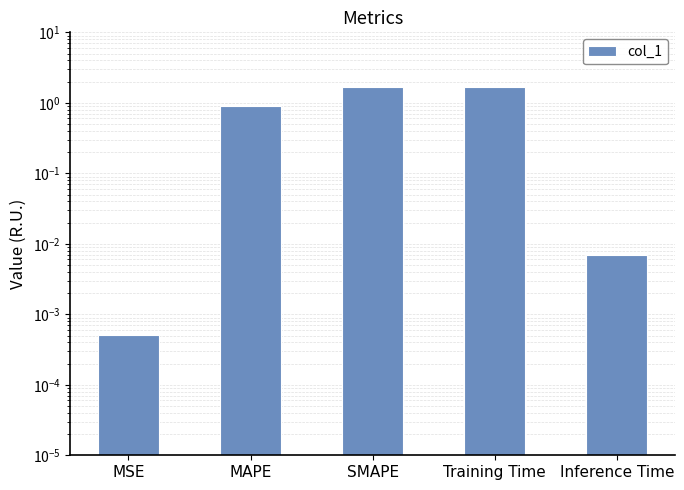

Rank the categories by value from highest to lowest.

Training Time, SMAPE, MAPE, Inference Time, MSE